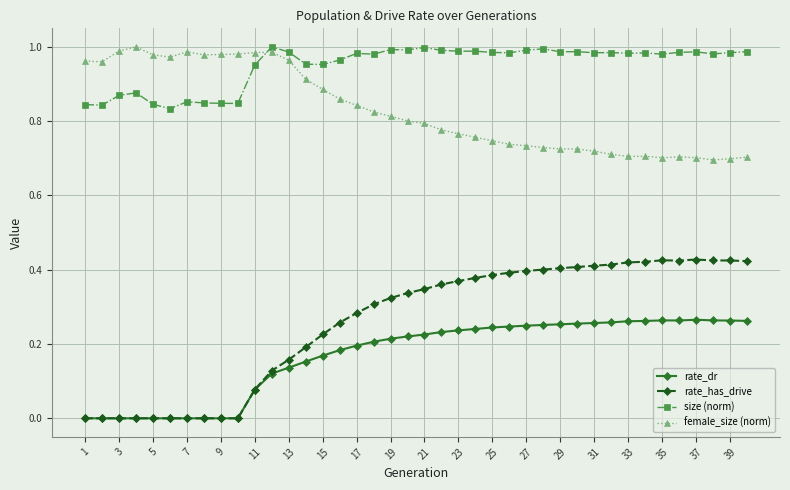

How many data points does each series have?

40